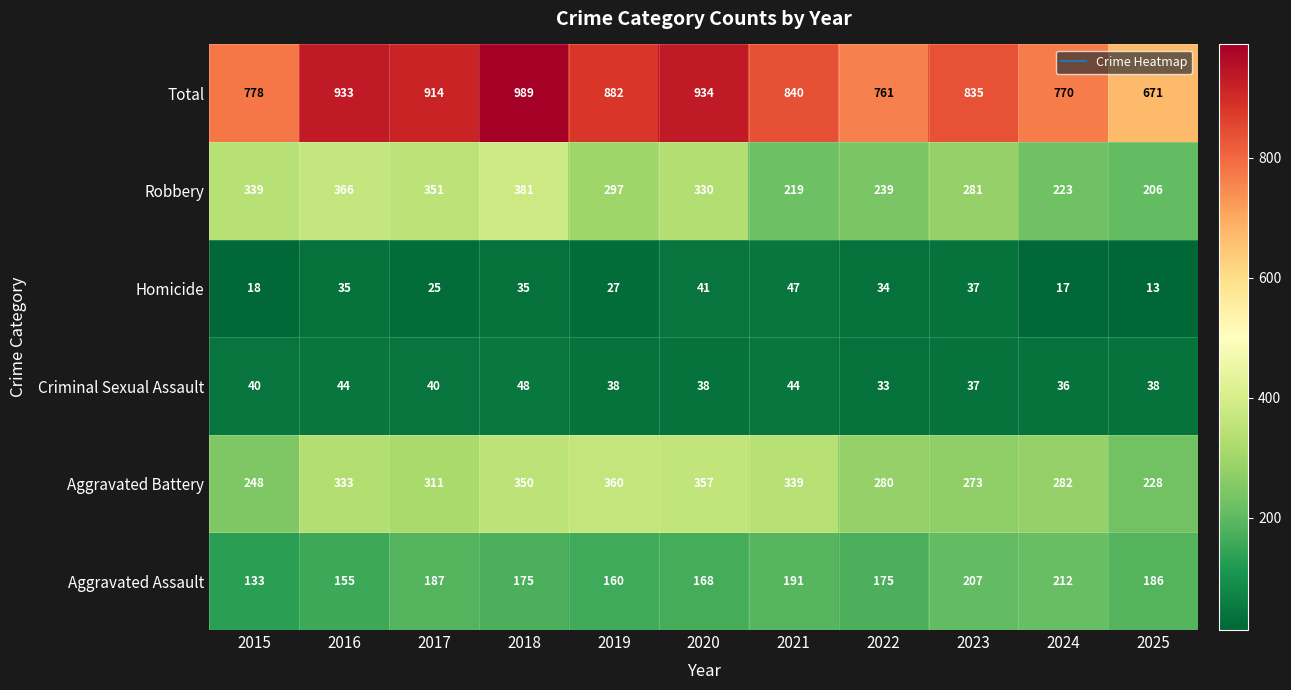

Read the Total value at 2019, to the nearest 10.

880